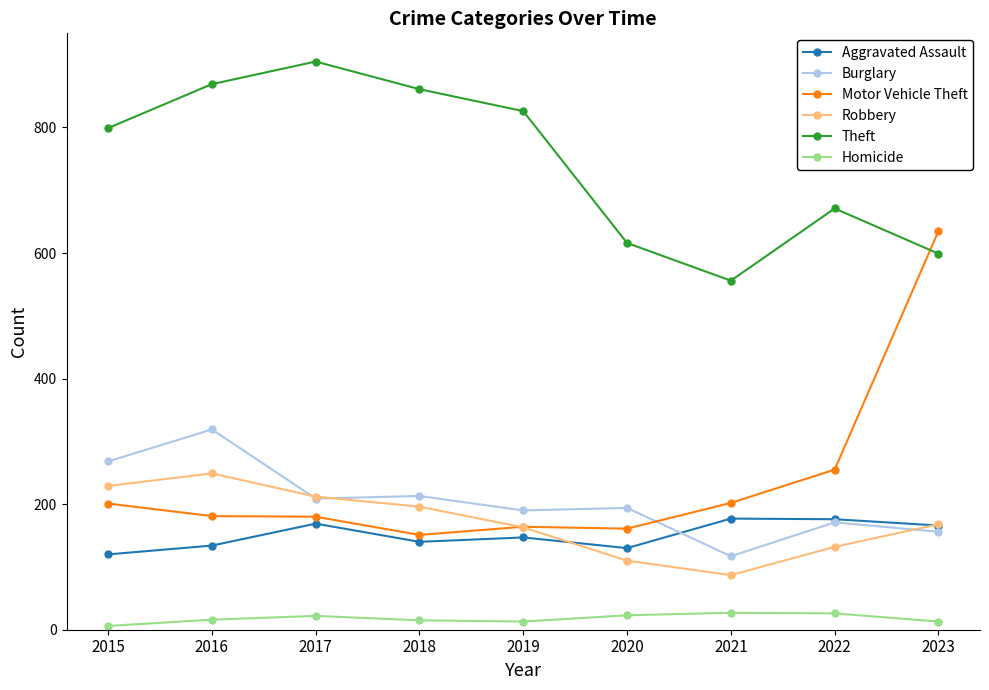

Which category has the highest value across all series?

2017